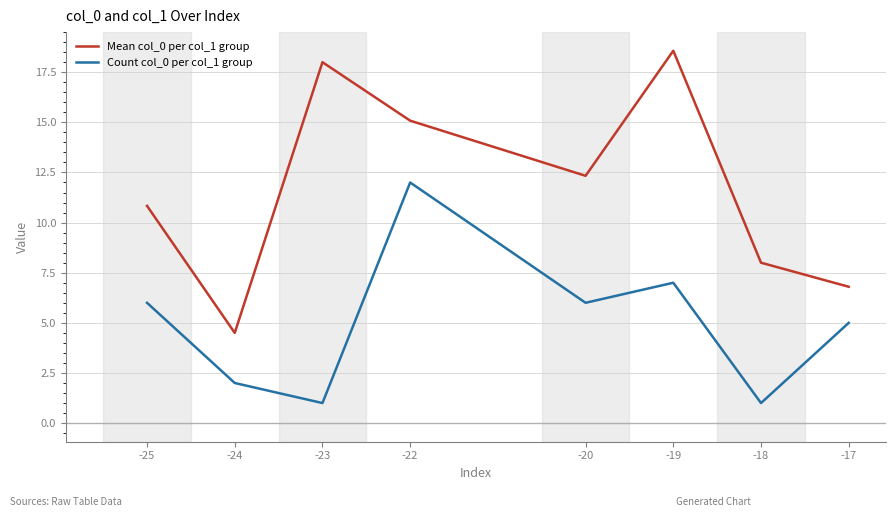

Reading left to right, list all the values displayed in this chart.

Mean col_0 per col_1 group: 10.8	4.5	18.0	15.1	12.3	18.6	8.0	6.8
Count col_0 per col_1 group: 6.0	2.0	1.0	12.0	6.0	7.0	1.0	5.0